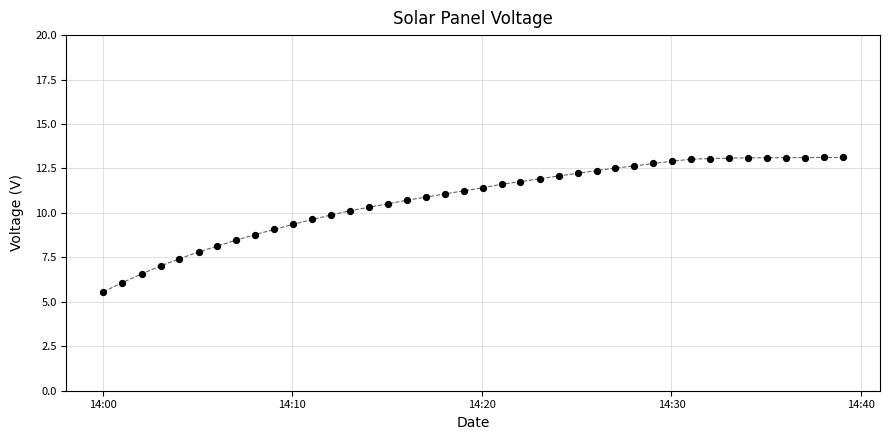

How many points are shown in the scatter plot?

40